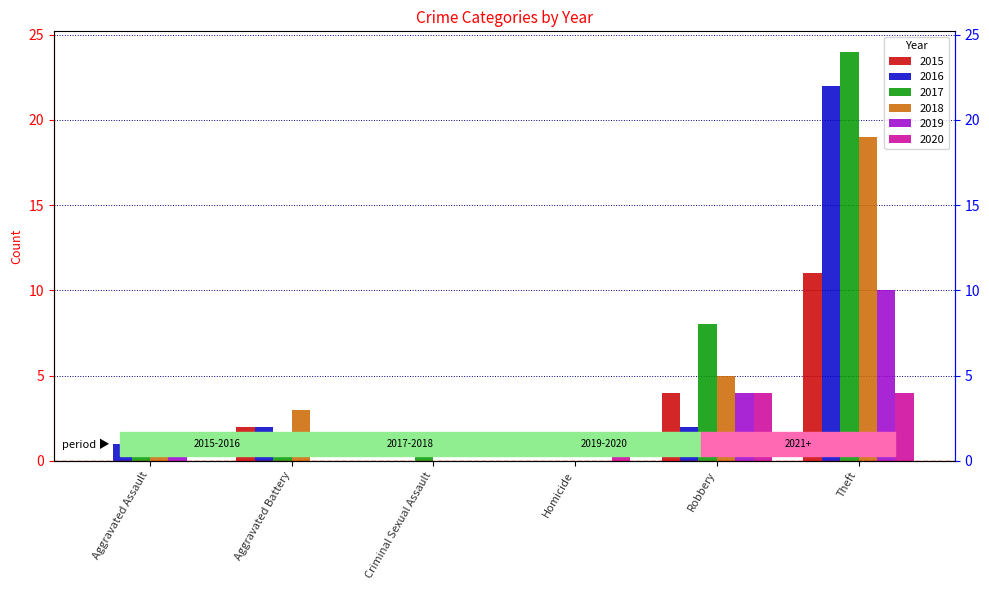

Count the 2020 values in the range 0 to 4.

6